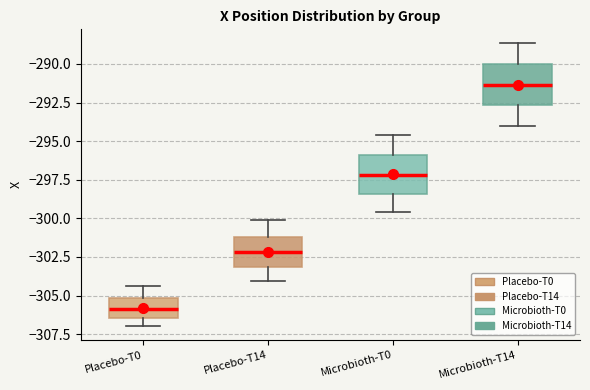

Where does the lower whisker of the box for Placebo-T14 end on the y-axis? The values are not printed on the chart, so give them approximately, as read against the axis.

-304.0